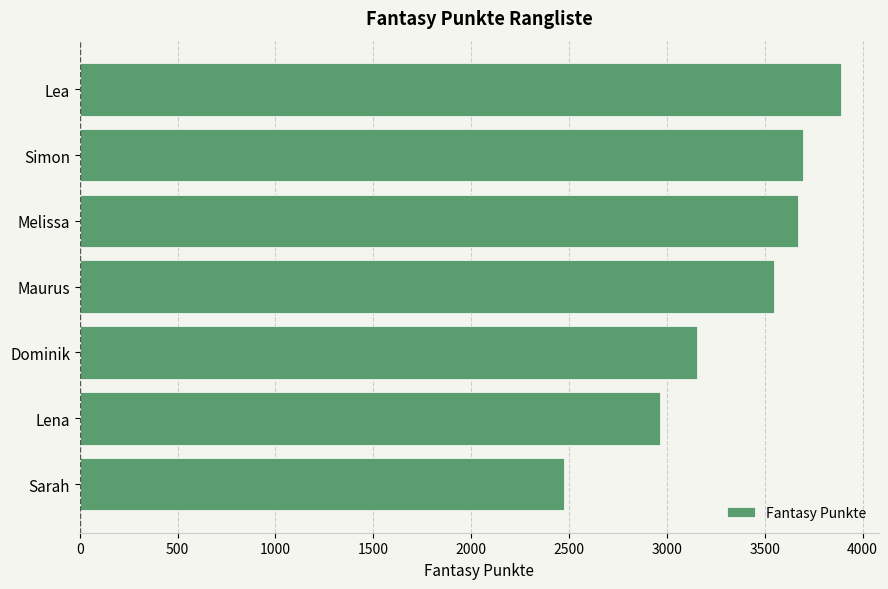

The value at Dominik is 3154. True or false?

True